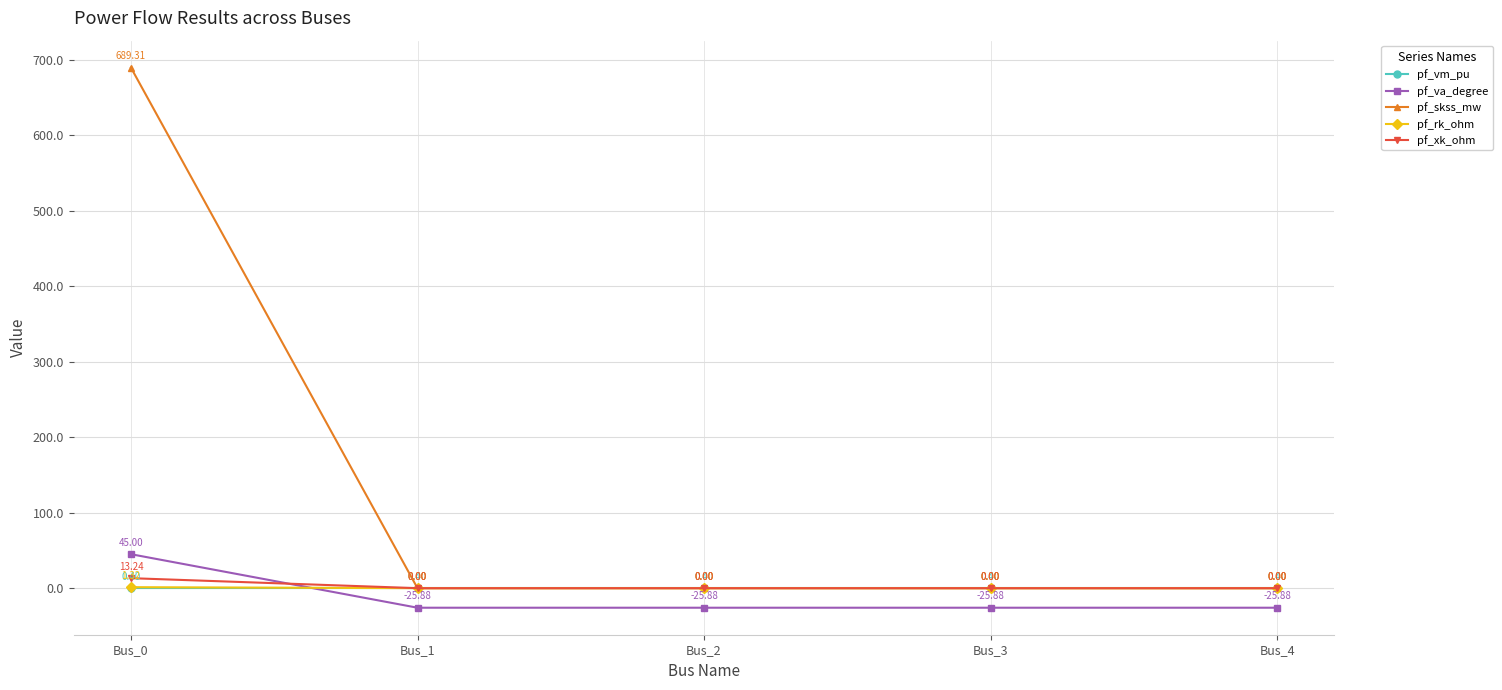

Which series has the widest spread of values?

pf_skss_mw